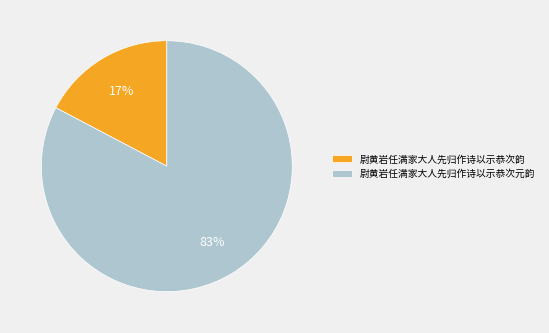

What is the ratio of the value at 尉黄岩任满家大人先归作诗以示恭次韵 to the value at 尉黄岩任满家大人先归作诗以示恭次元韵?

0.2